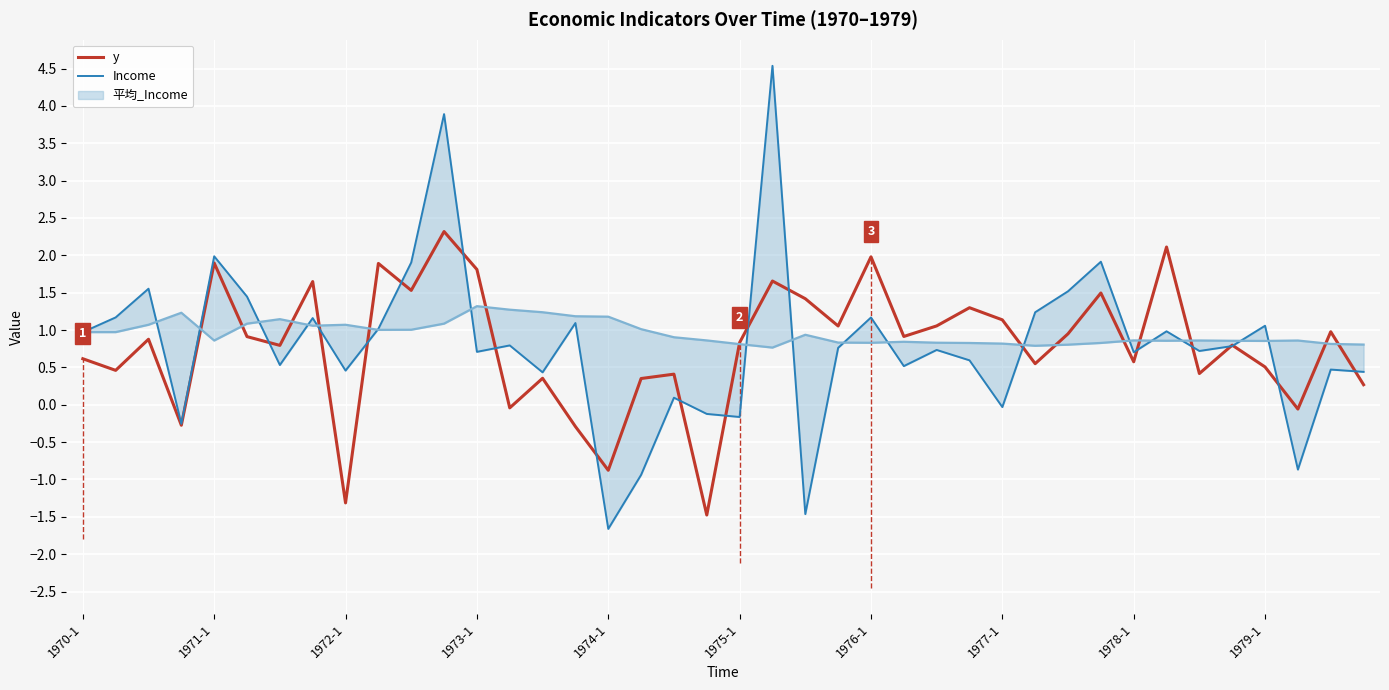

Where does the y series first go above 0?

1970-1